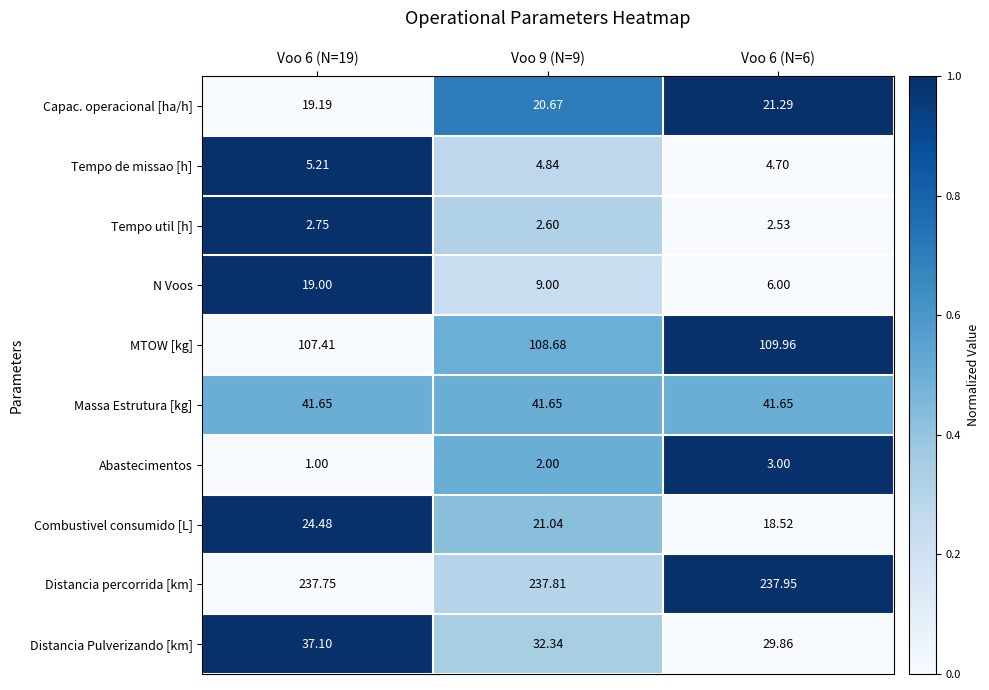

Which series has the largest total across all categories?

Distancia percorrida [km]